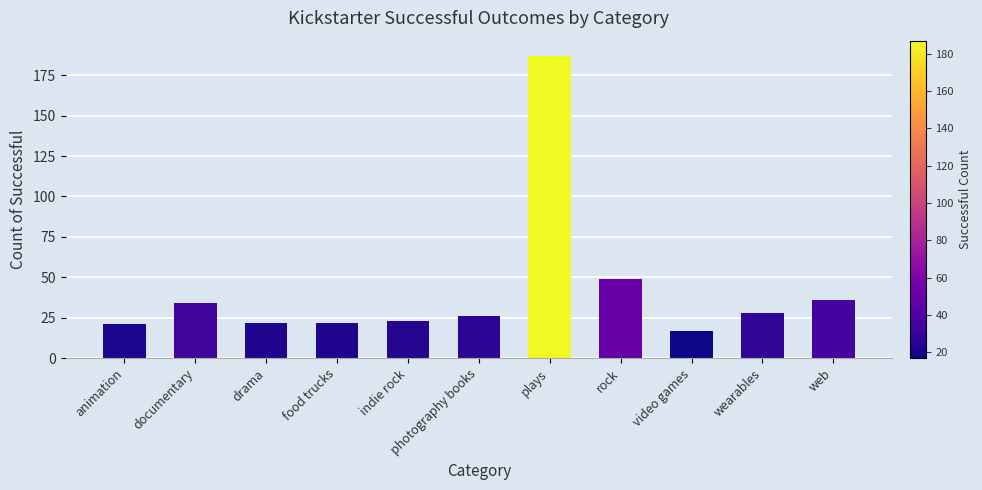

What is the difference between the maximum and minimum values?

170